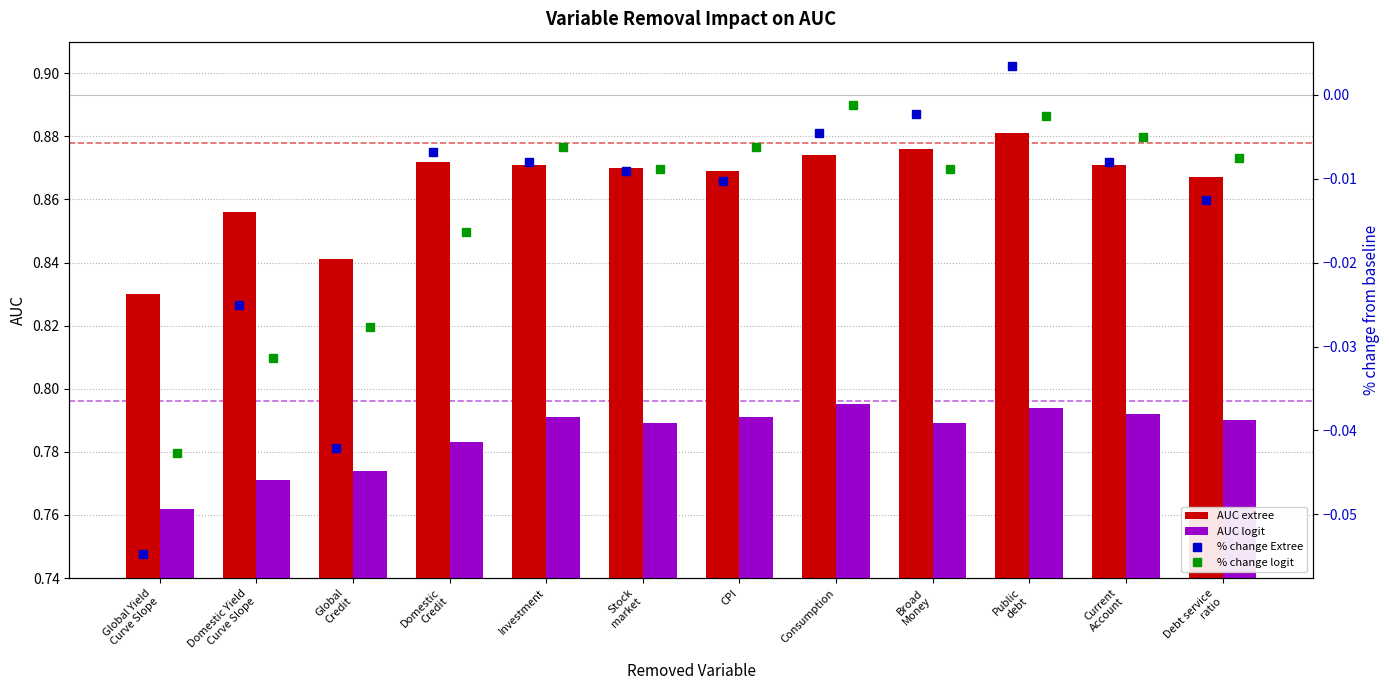

Are the bars grouped side by side (vs. stacked)?

Yes